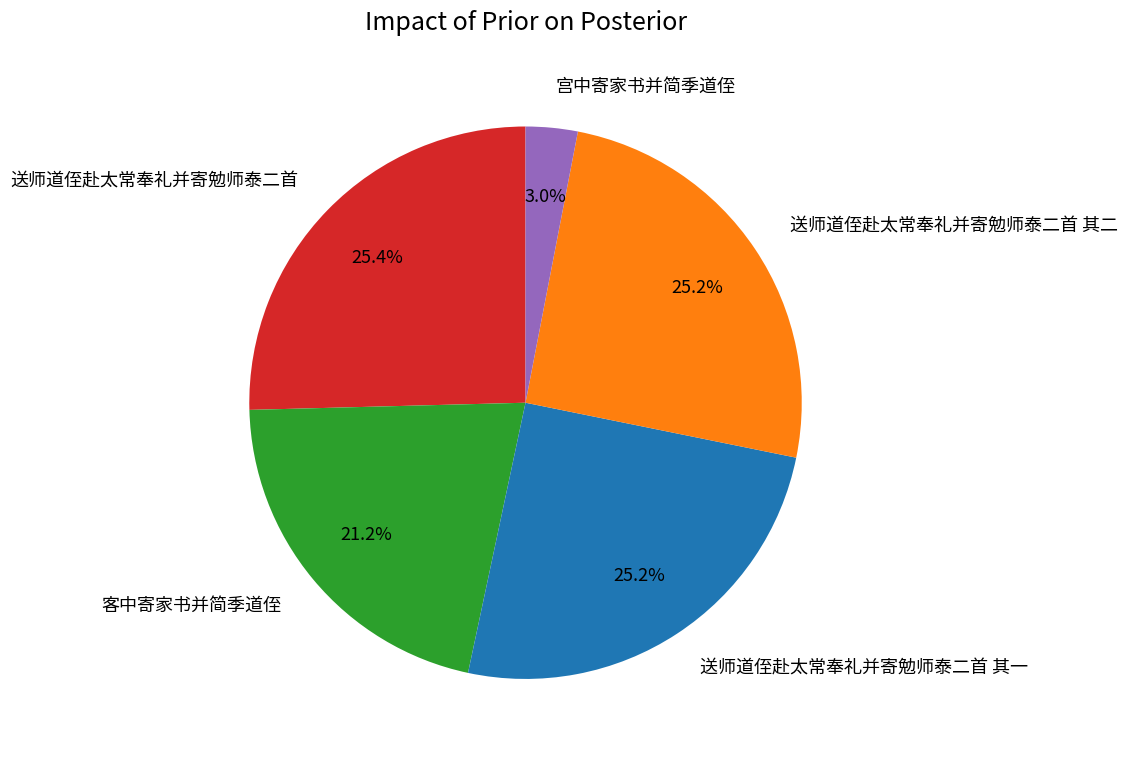

What percentage is the 送师道侄赴太常奉礼并寄勉师泰二首 其二 slice, to the nearest percent?

25%